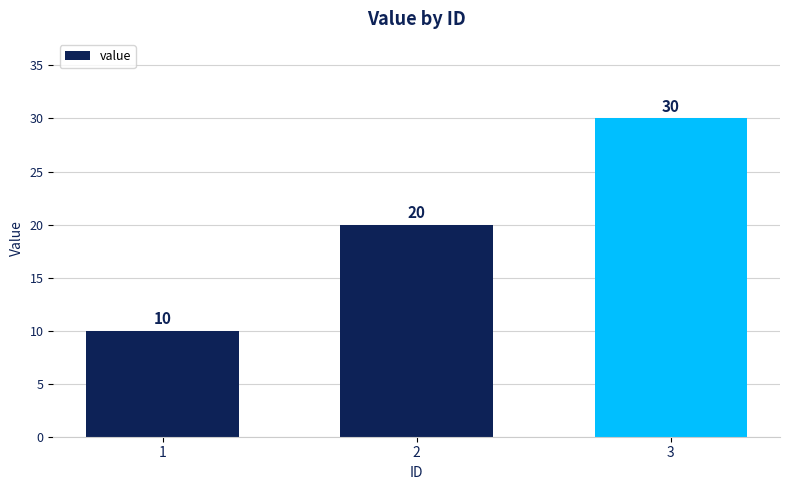

What is the difference between the maximum and minimum values?

20